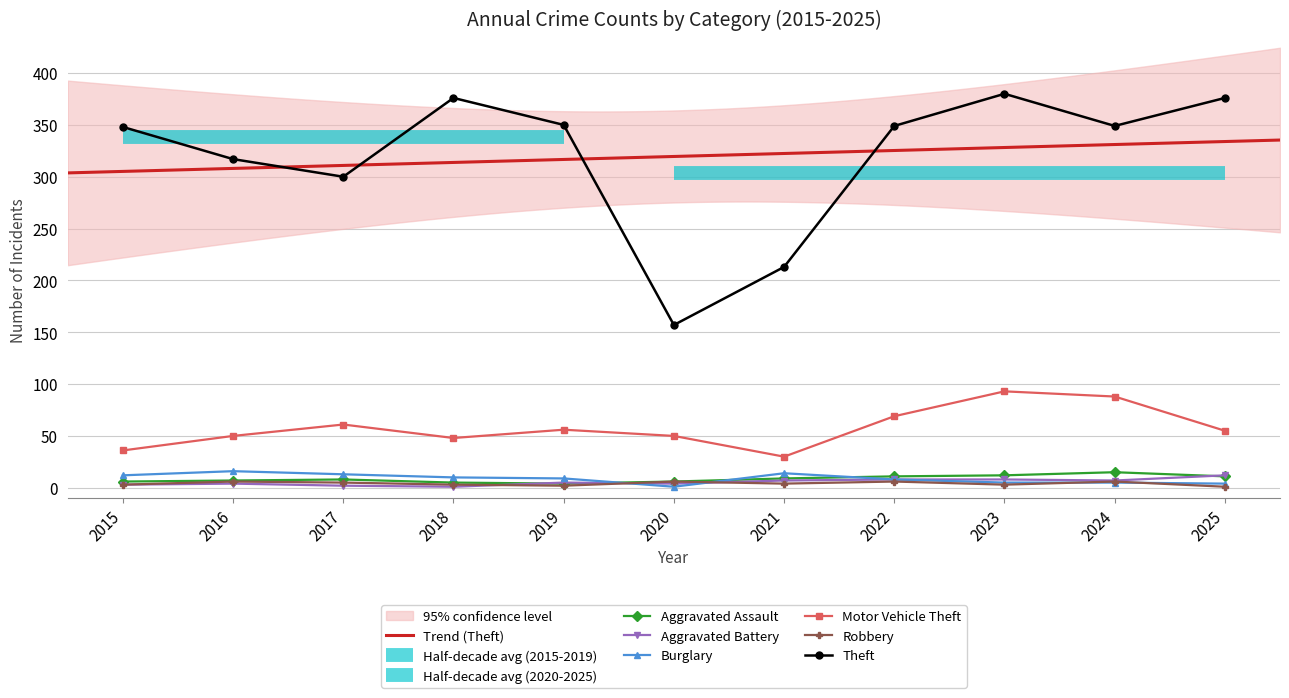

Is this an area chart (filled region under the line)?

No